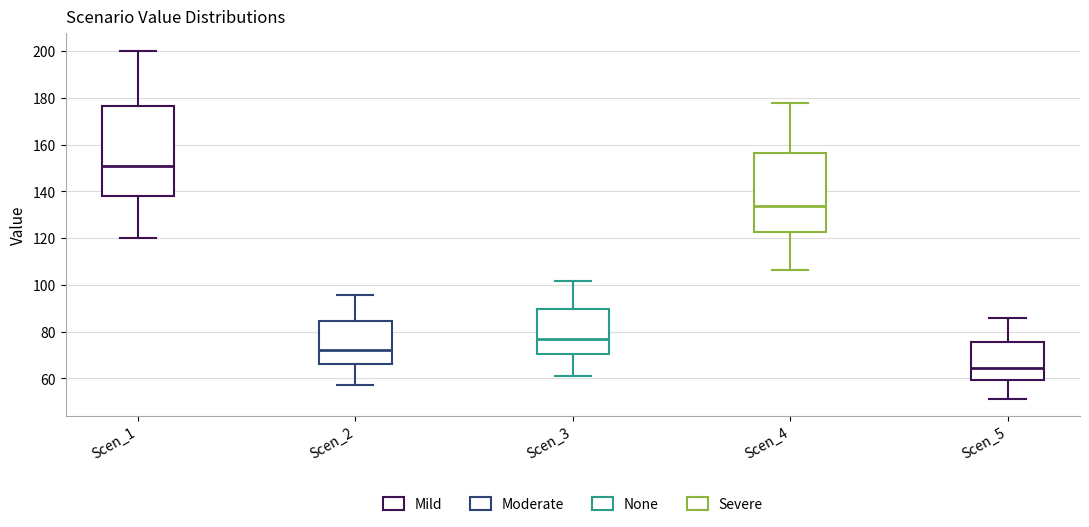

Reading left to right, read every box against the y-axis: the position of its median line, the range the box covers, and the ends of its whiskers. The values are not printed on the chart, so give them approximately, as read against the axis.

Scen_1: median 150, box 138 to 176, whiskers 120 to 200
Scen_2: median 72, box 66 to 84, whiskers 58 to 96
Scen_3: median 76, box 70 to 90, whiskers 62 to 102
Scen_4: median 134, box 122 to 156, whiskers 106 to 178
Scen_5: median 64, box 60 to 76, whiskers 52 to 86